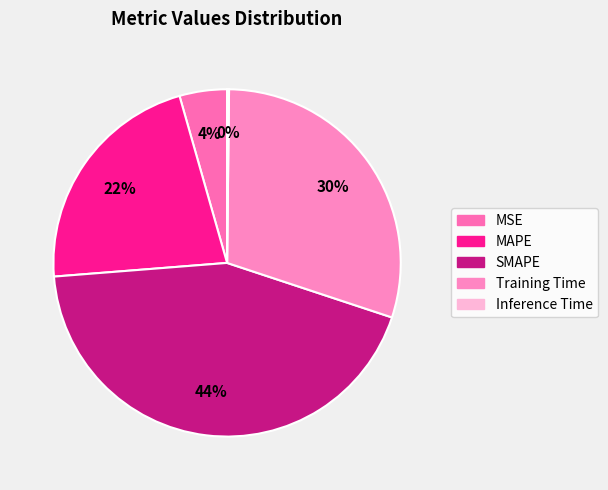

True or false: Training Time accounts for 20% of the total.

False